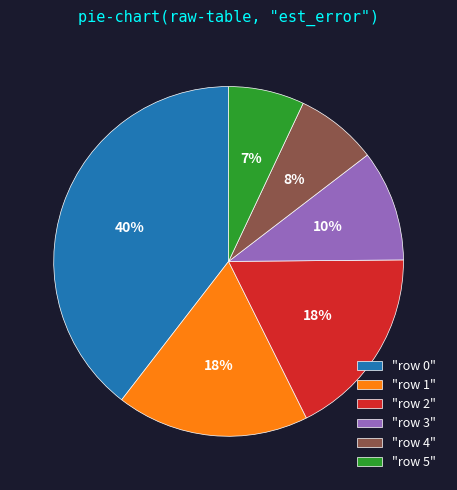

To the nearest percent, what is the combined percentage of "row 0" and "row 3"?

50%